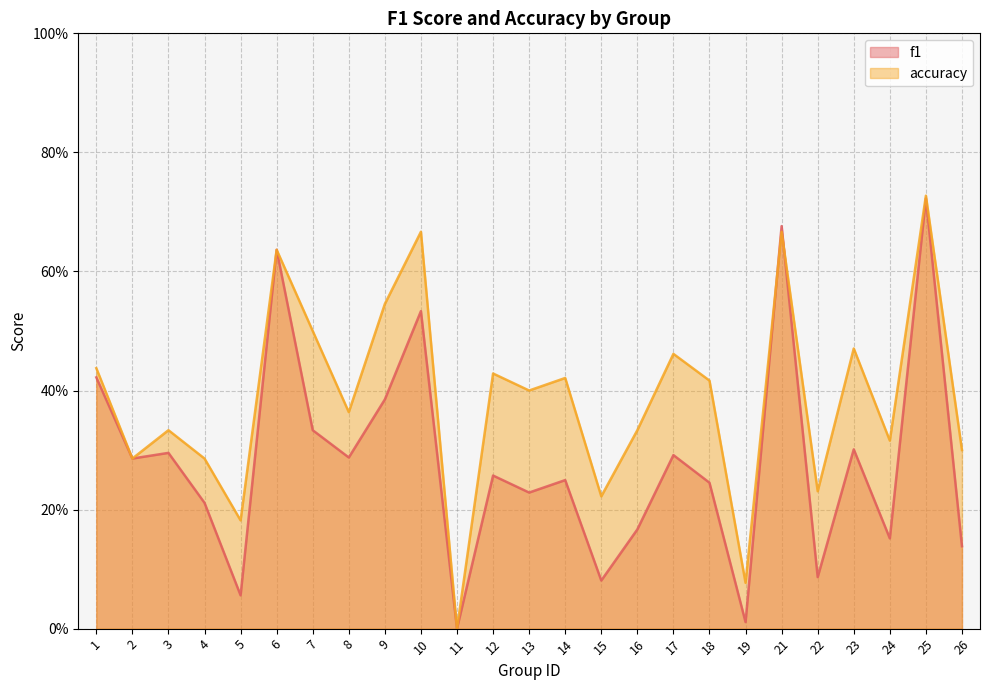

Reading left to right, list all the values displayed in this chart.

f1: 0.4	0.3	0.3	0.2	0.1	0.6	0.3	0.3	0.4	0.5	0.0	0.3	0.2	0.2	0.1	0.2	0.3	0.2	0.0	0.7	0.1	0.3	0.2	0.7	0.1
accuracy: 0.4	0.3	0.3	0.3	0.2	0.6	0.5	0.4	0.5	0.7	0.0	0.4	0.4	0.4	0.2	0.3	0.5	0.4	0.1	0.7	0.2	0.5	0.3	0.7	0.3